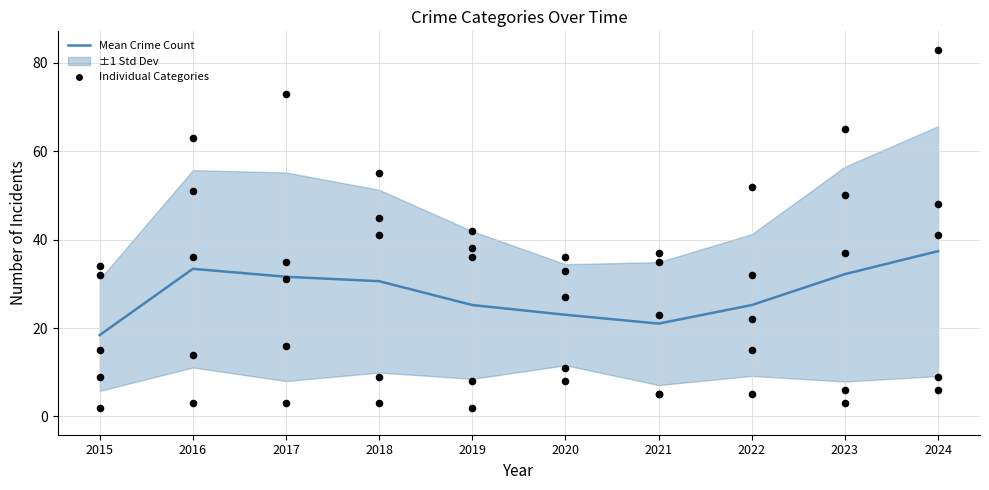

What is the total value across all series at 2018?

71.6